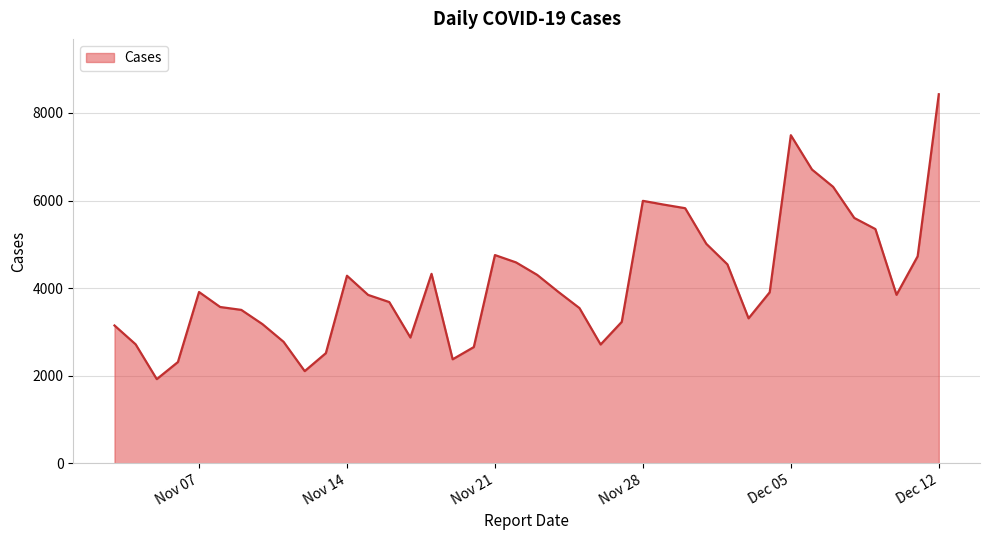

What is the minimum value shown in the chart?

1923